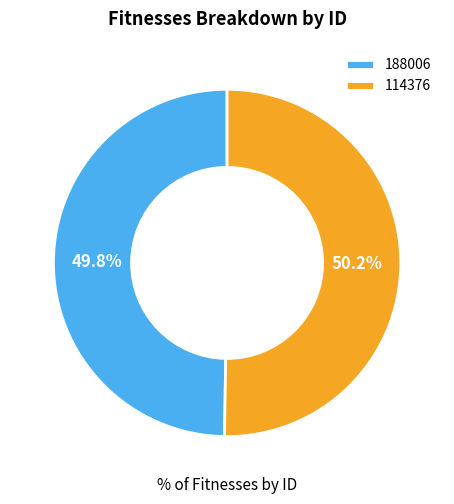

Does any single category account for the majority?

Yes